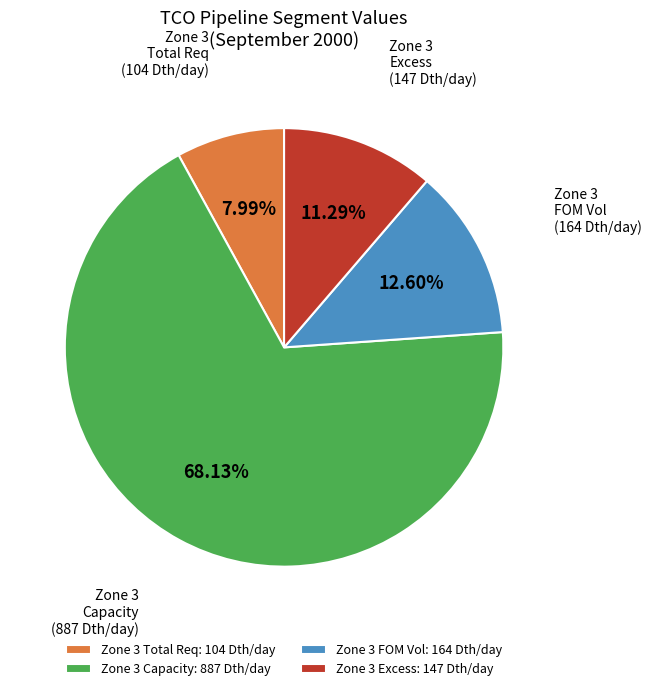

Combined, do Zone 3 Excess: 147 Dth/day and Zone 3 FOM Vol: 164 Dth/day account for over 50%?

No